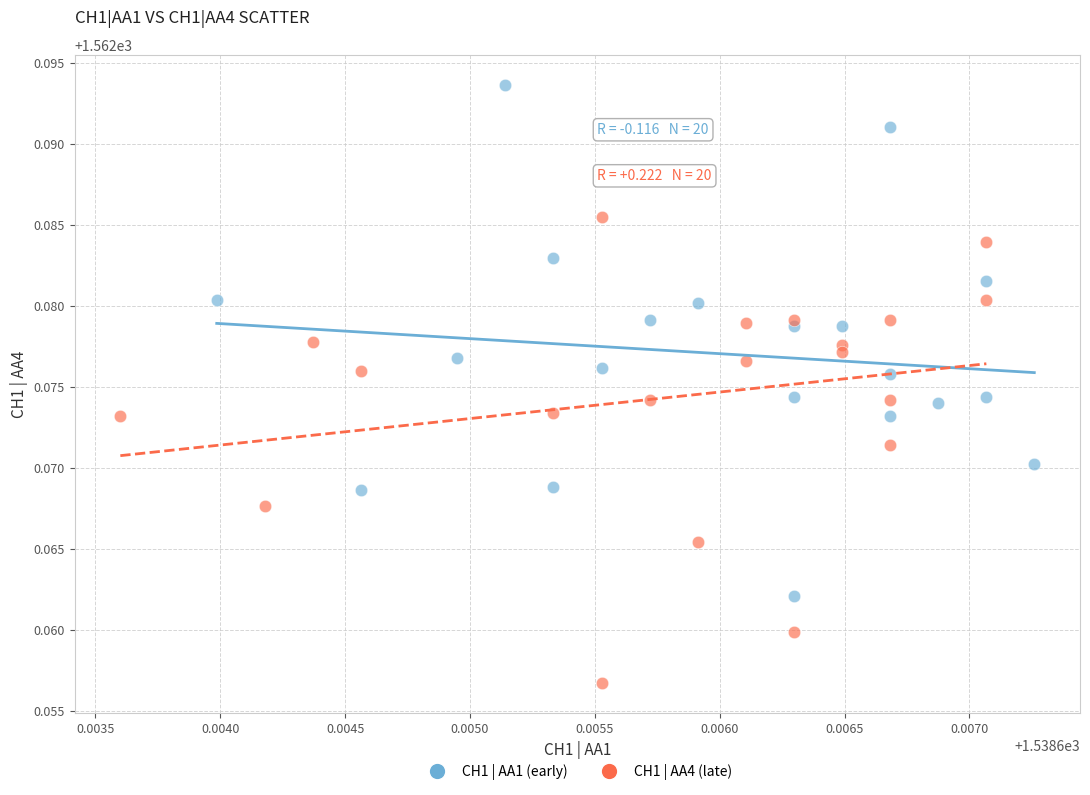

What are all the series names shown in the legend?

CH1 | AA1 (early), CH1 | AA4 (late)